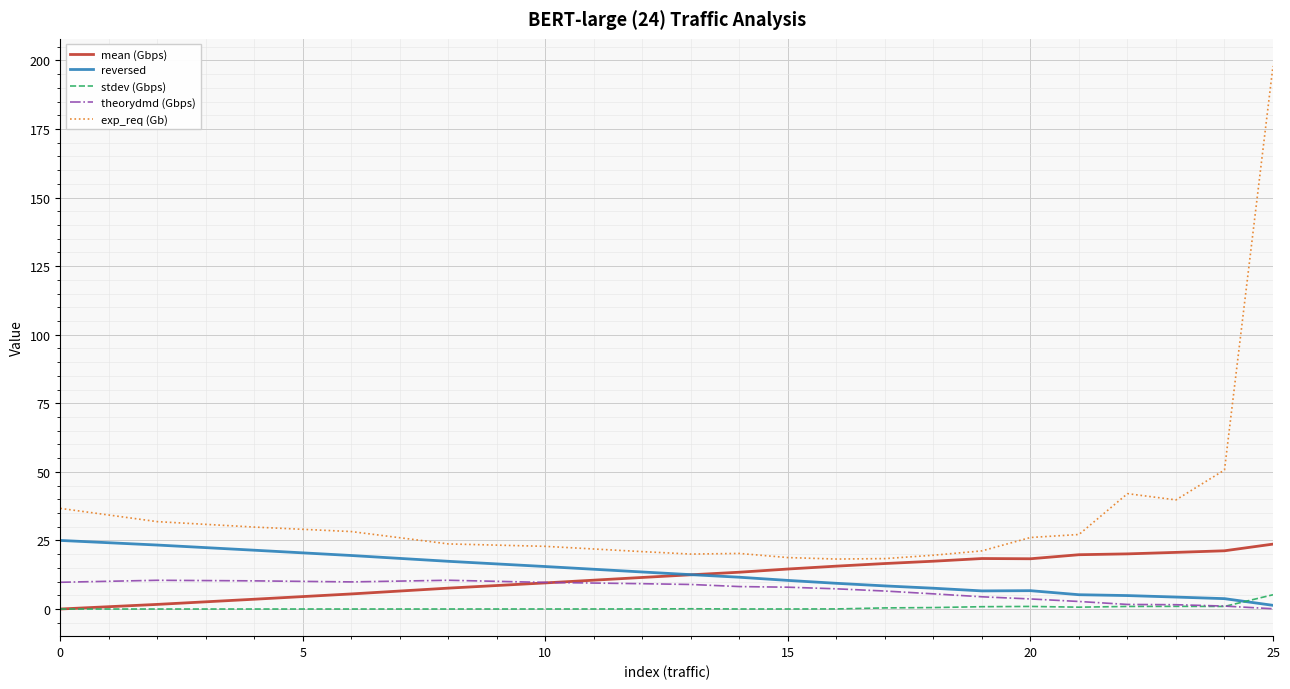

Which series has the largest range (max minus min)?

exp_req (Gb)